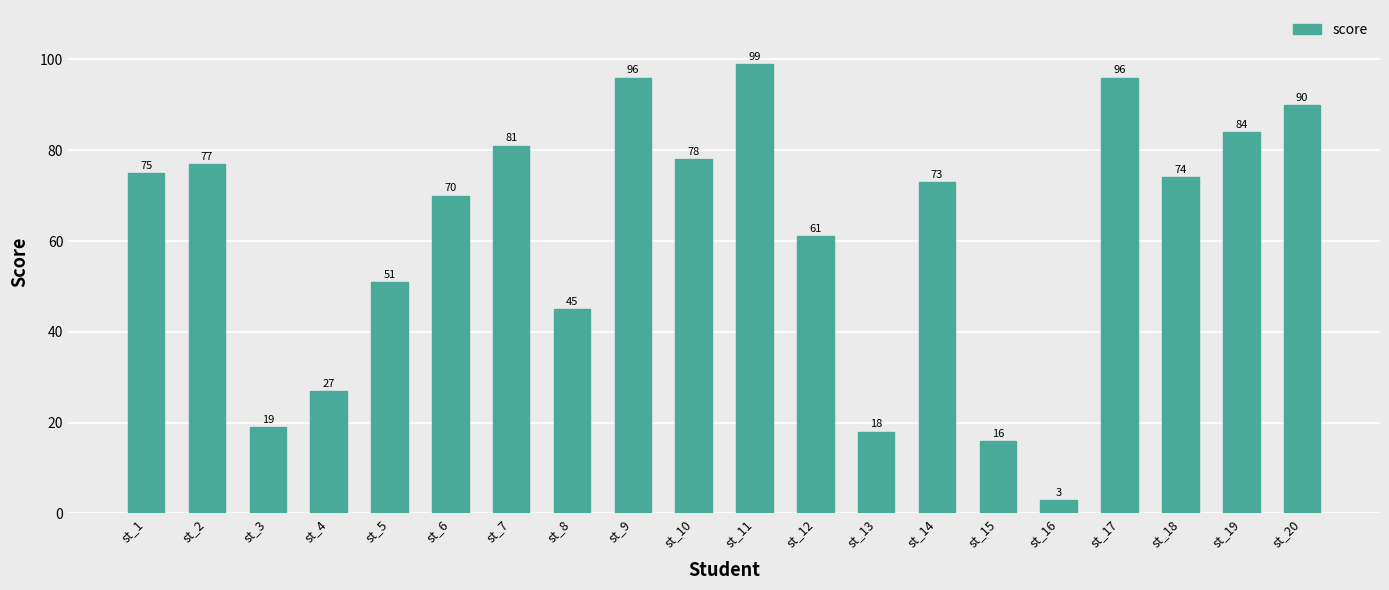

What is the change in value from st_6 to st_16?

-67